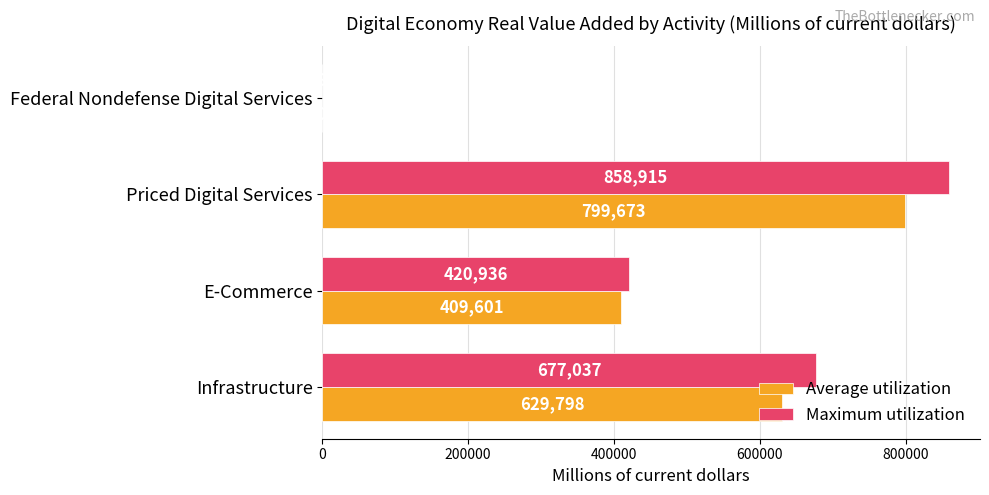

Which series has the largest total across all categories?

Maximum utilization